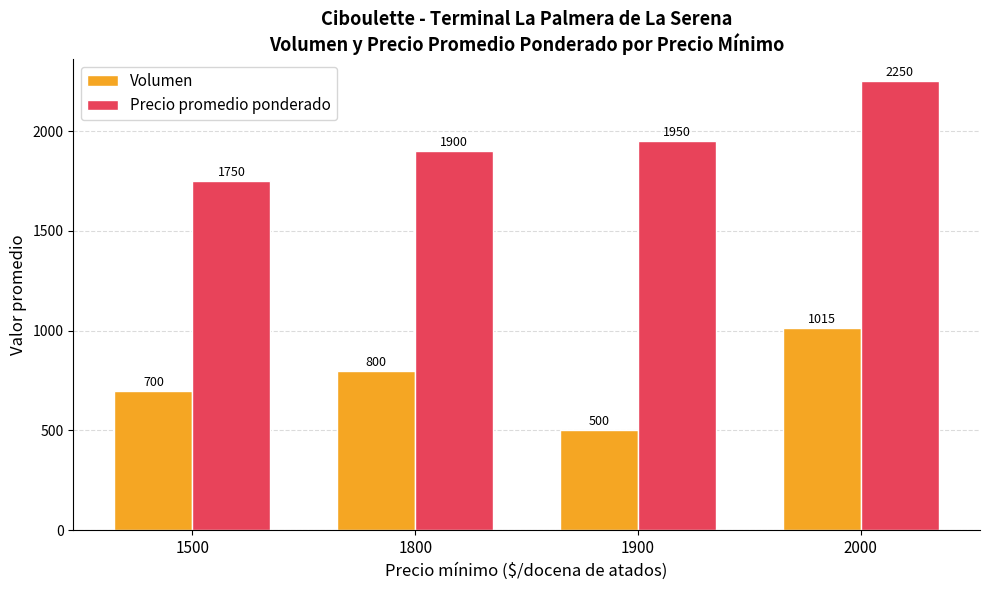

True or false: Volumen has a value of 800.0 at 1800.

True